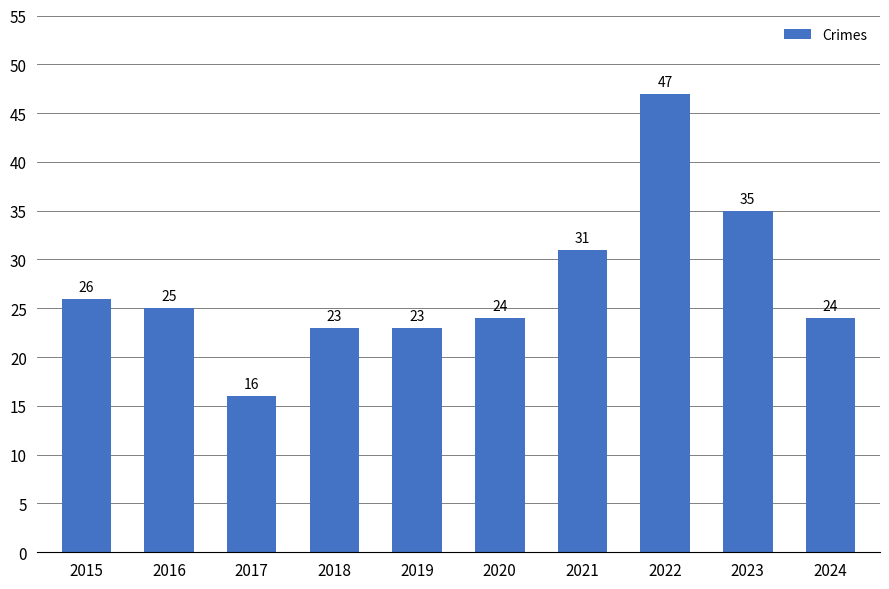

What is the value of the 3rd bar from the left?

16